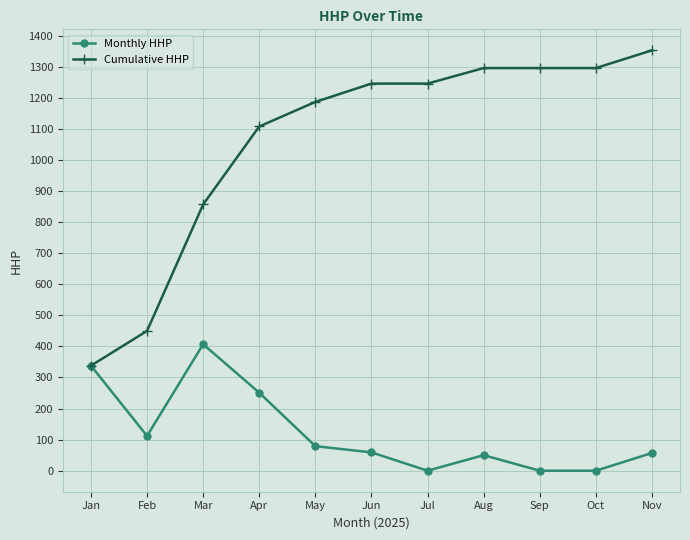

List the series in order of their overall mean, lowest first.

Monthly HHP, Cumulative HHP